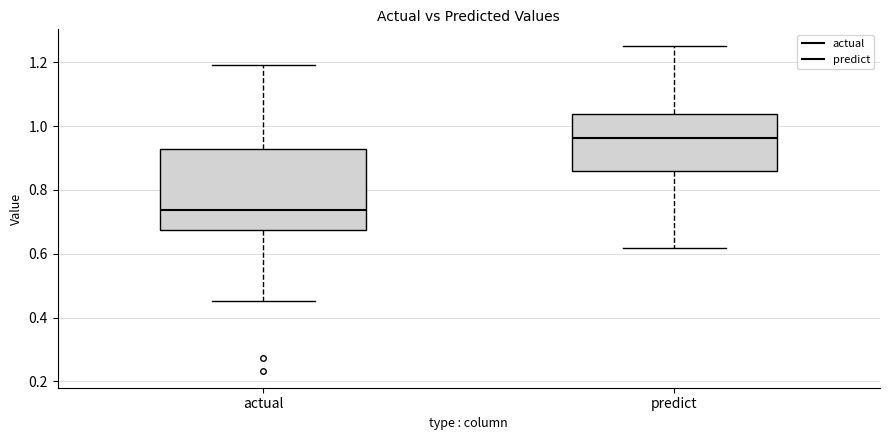

Which box is the tallest, from its lower edge to its upper edge?

actual